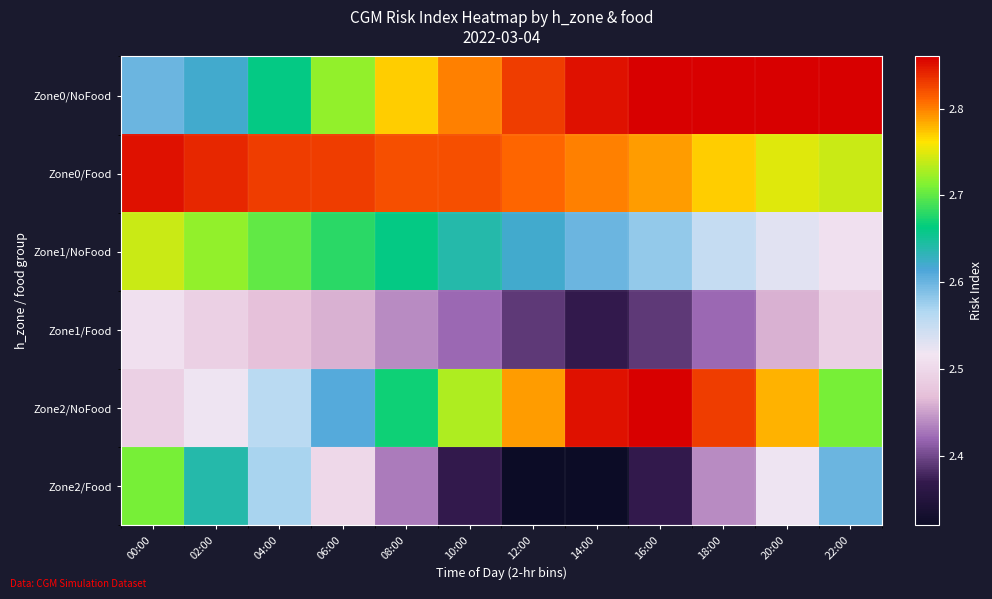

Reading left to right, list all the values displayed in this chart.

Zone0/NoFood: 00:00=2.6	02:00=2.6	04:00=2.7	06:00=2.7	08:00=2.8	10:00=2.8	12:00=2.8	14:00=2.9	16:00=2.9	18:00=2.9	20:00=2.9	22:00=2.9
Zone0/Food: 00:00=2.9	02:00=2.8	04:00=2.8	06:00=2.8	08:00=2.8	10:00=2.8	12:00=2.8	14:00=2.8	16:00=2.8	18:00=2.8	20:00=2.8	22:00=2.7
Zone1/NoFood: 00:00=2.7	02:00=2.7	04:00=2.7	06:00=2.7	08:00=2.7	10:00=2.6	12:00=2.6	14:00=2.6	16:00=2.6	18:00=2.5	20:00=2.5	22:00=2.5
Zone1/Food: 00:00=2.5	02:00=2.5	04:00=2.5	06:00=2.5	08:00=2.4	10:00=2.4	12:00=2.4	14:00=2.4	16:00=2.4	18:00=2.4	20:00=2.5	22:00=2.5
Zone2/NoFood: 00:00=2.5	02:00=2.5	04:00=2.6	06:00=2.6	08:00=2.7	10:00=2.7	12:00=2.8	14:00=2.9	16:00=2.9	18:00=2.8	20:00=2.8	22:00=2.7
Zone2/Food: 00:00=2.7	02:00=2.6	04:00=2.6	06:00=2.5	08:00=2.4	10:00=2.4	12:00=2.3	14:00=2.3	16:00=2.4	18:00=2.4	20:00=2.5	22:00=2.6